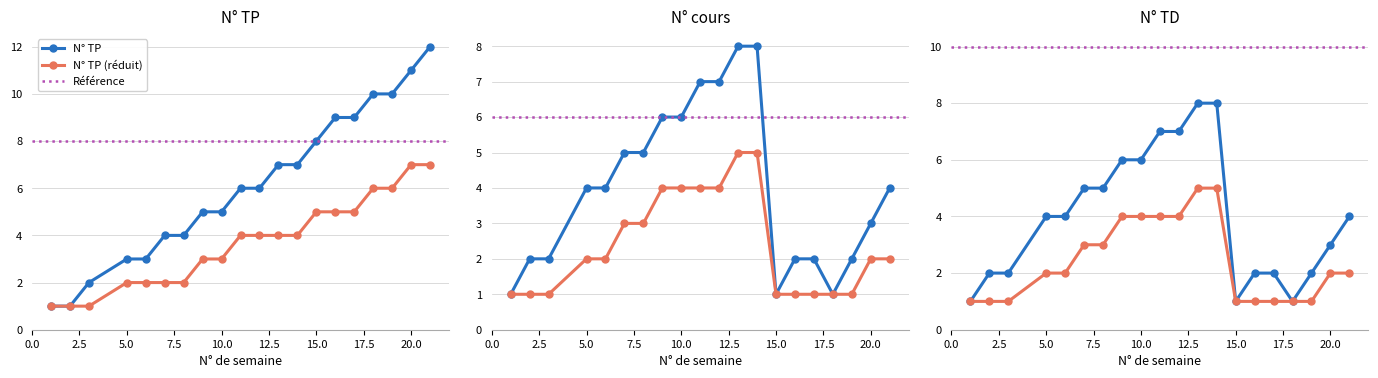

Is it true that N° cours equals 9 at 8?

False